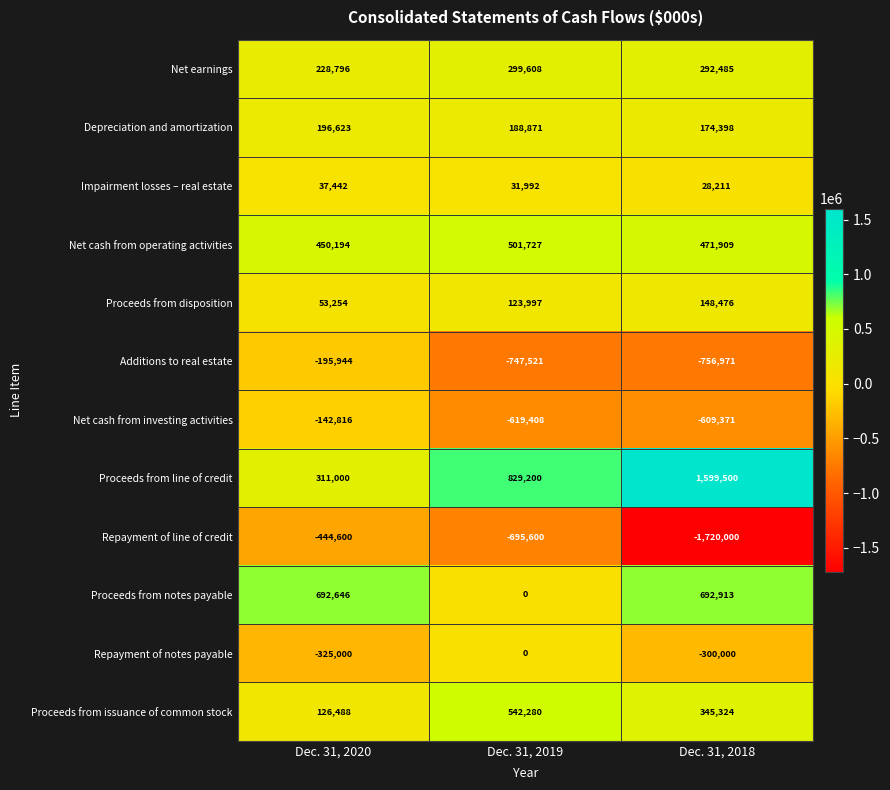

Which series changed the most between Dec. 31, 2019 and Dec. 31, 2018?

Repayment of line of credit